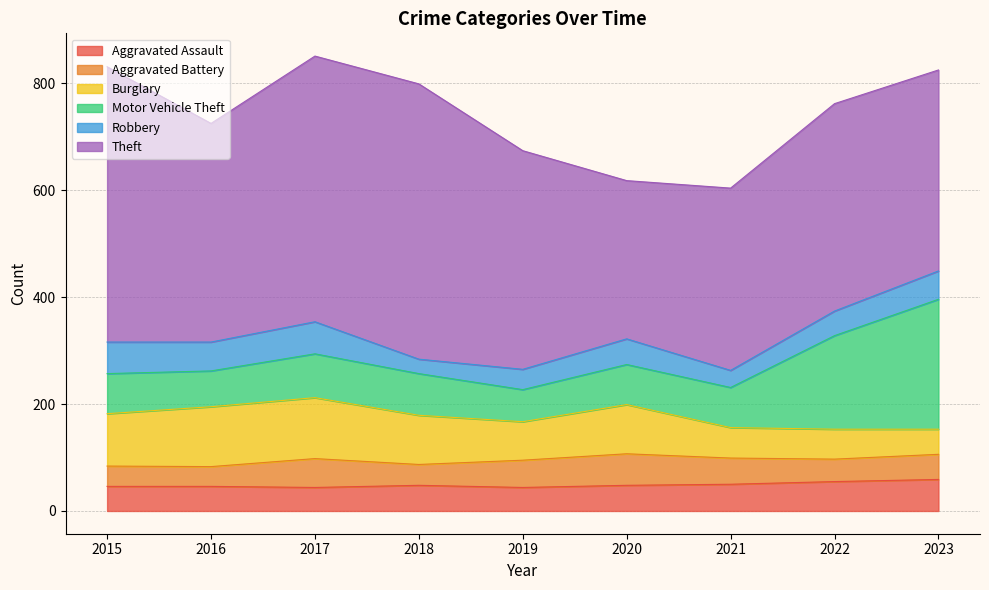

What is the difference between the maximum and minimum values in the Aggravated Assault series?

15